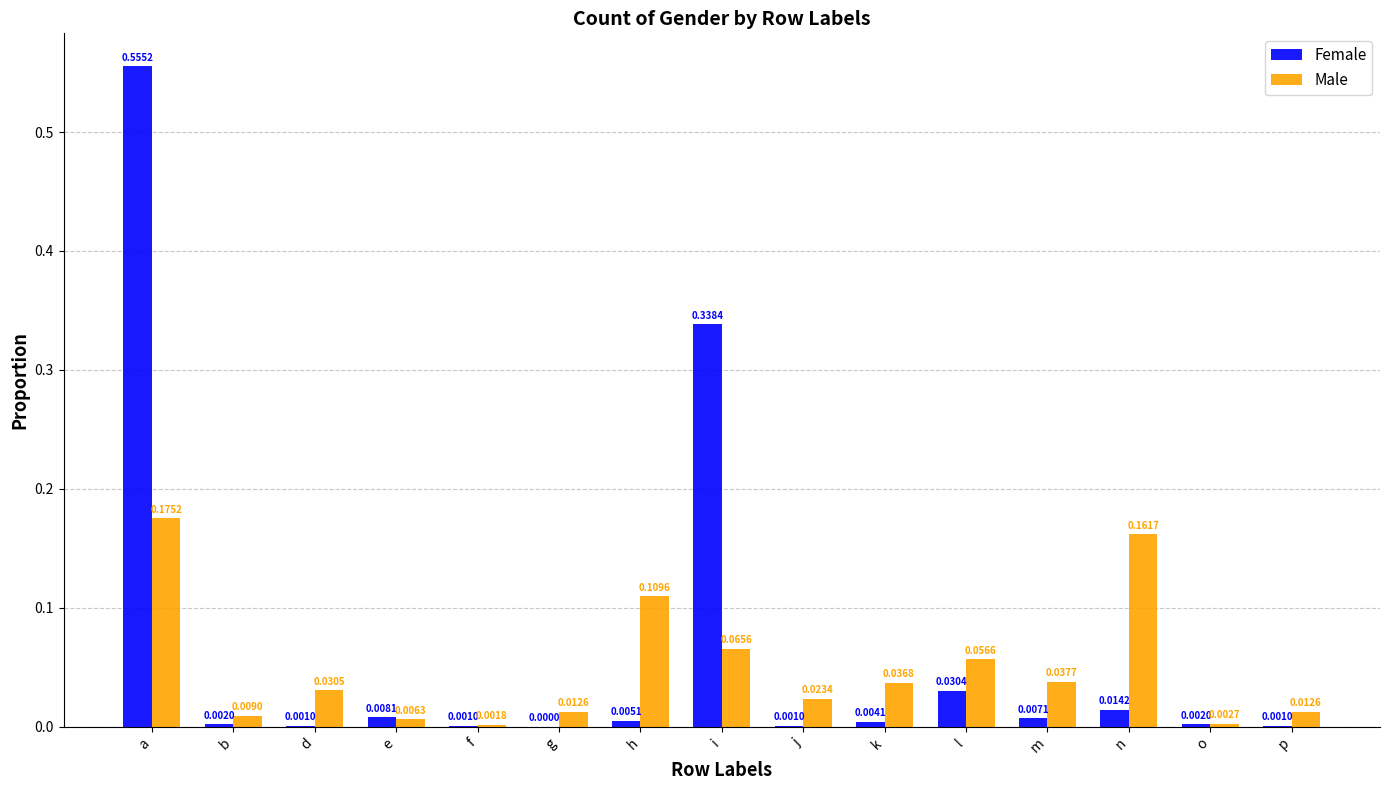

Between j and m, which series saw the biggest shift?

Male